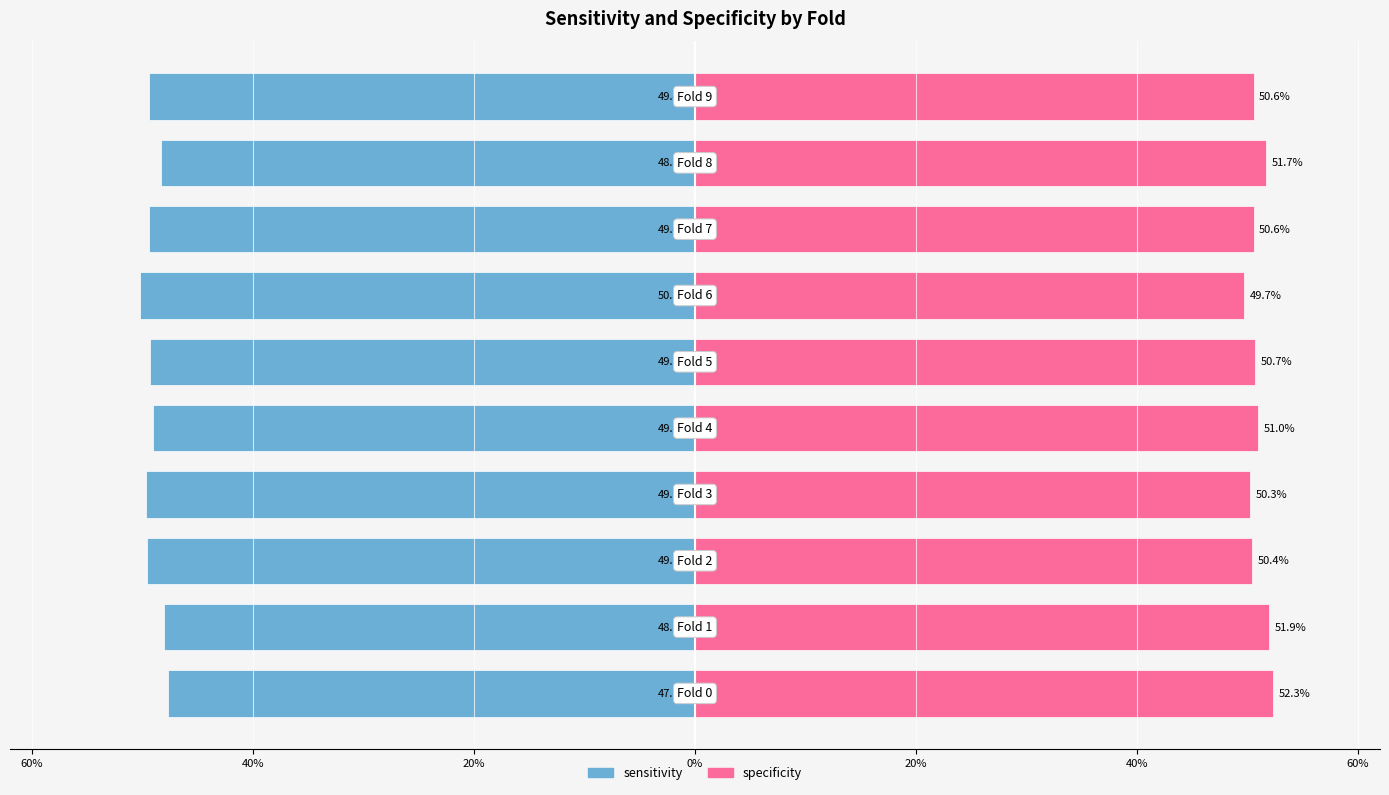

Is the value of sensitivity at 0% greater than the value of specificity at 20%?

No